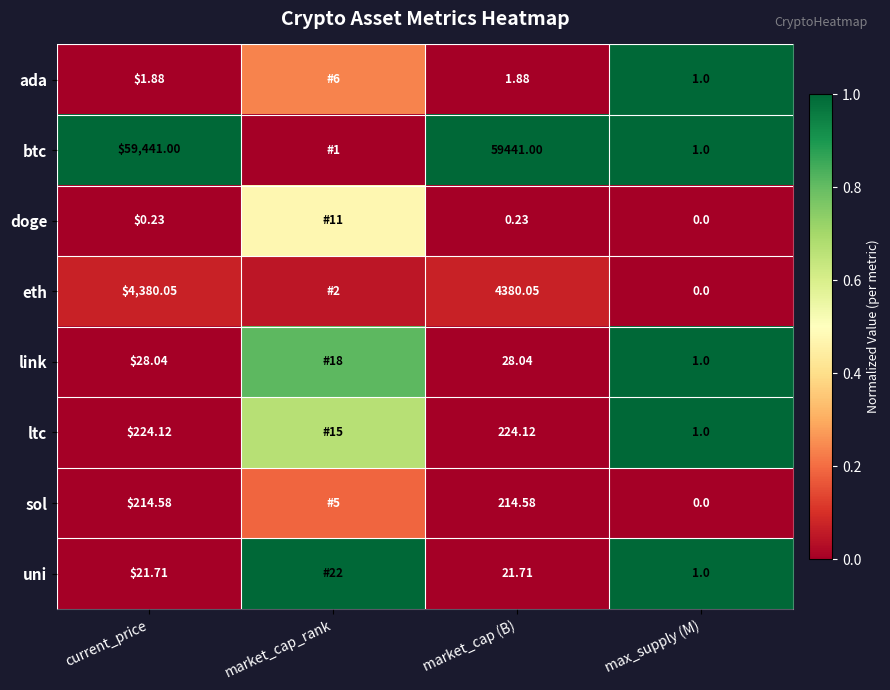

What is the maximum value shown in the chart?

1.0